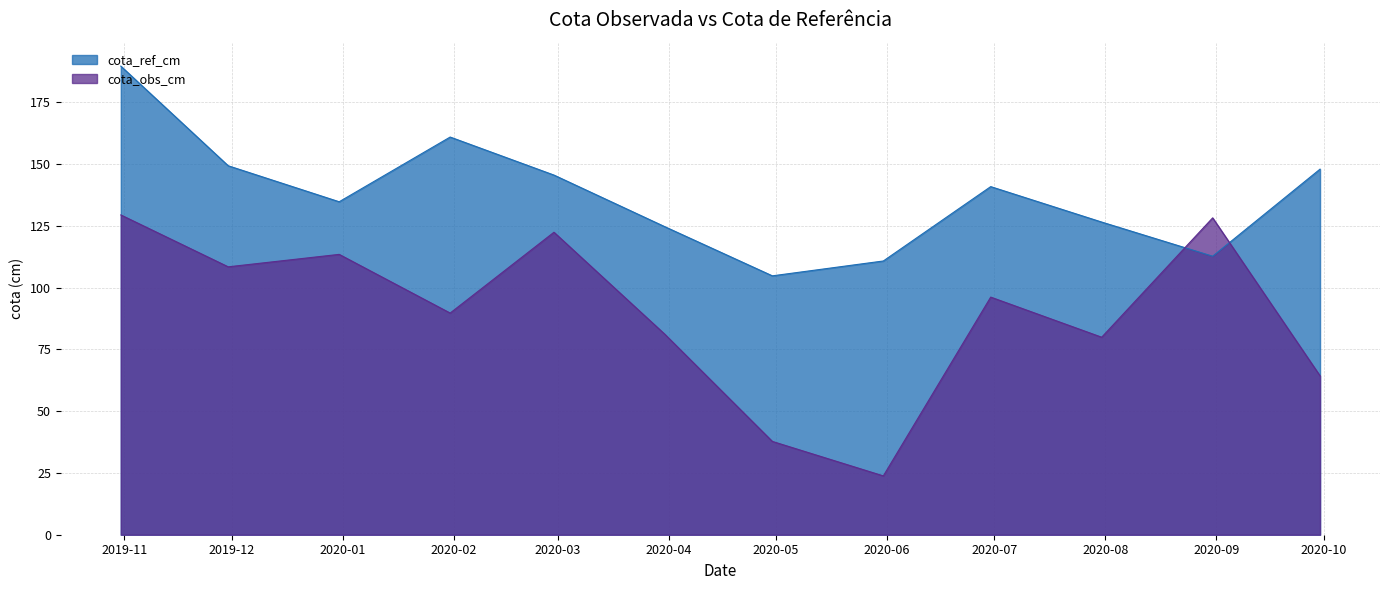

Where does the cota_obs_cm series first go above 96?

2019-10-31